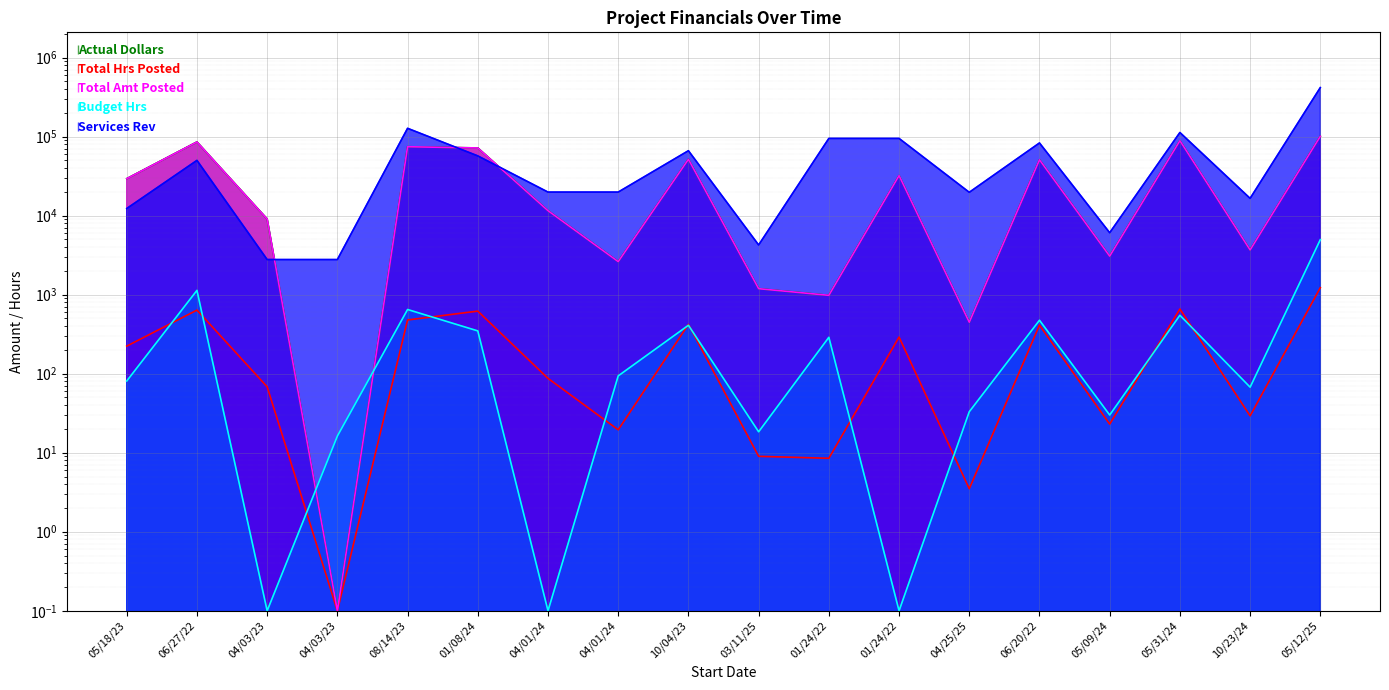

Is the value of Actual Dollars at 04/03/23 greater than the value of Total Amt Posted at 04/25/25?

Yes